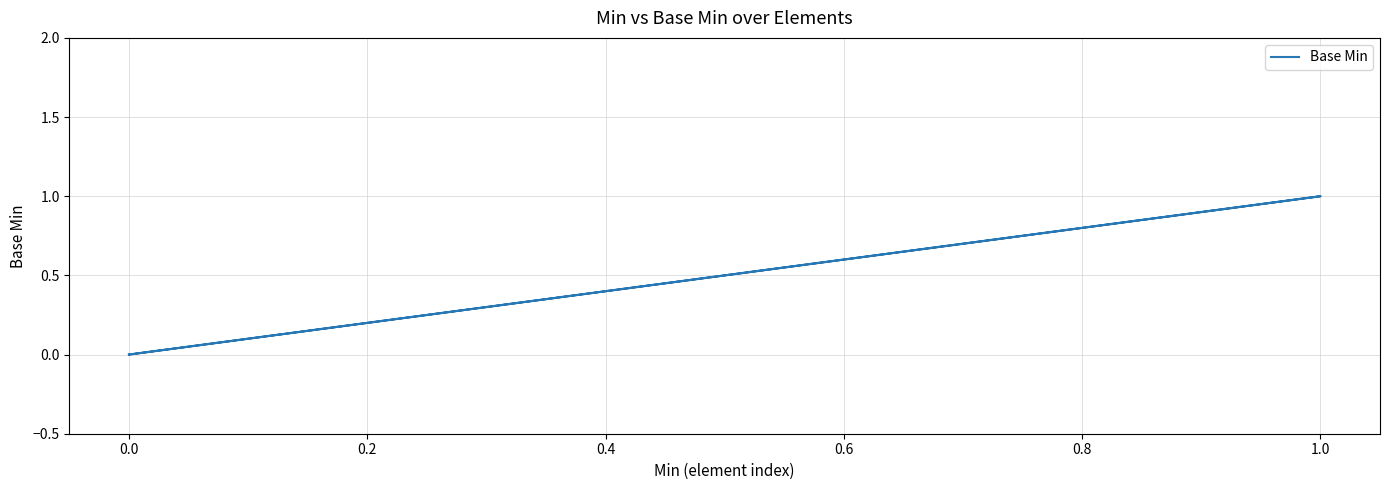

Which has a higher value, 0.6 or −0.2?

0.6